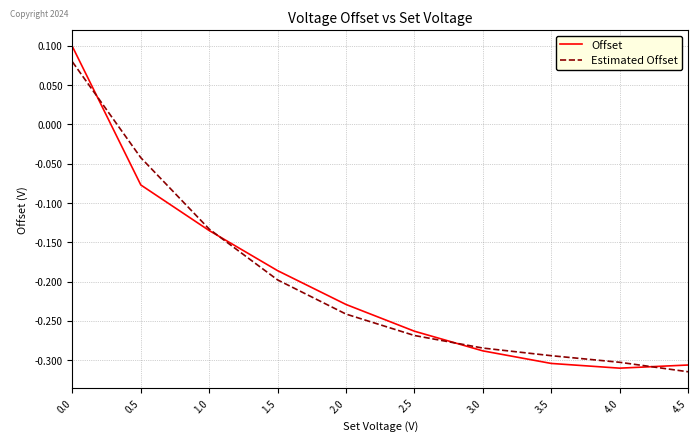

True or false: Estimated Offset has a value of -0.3 at 1.5.

False